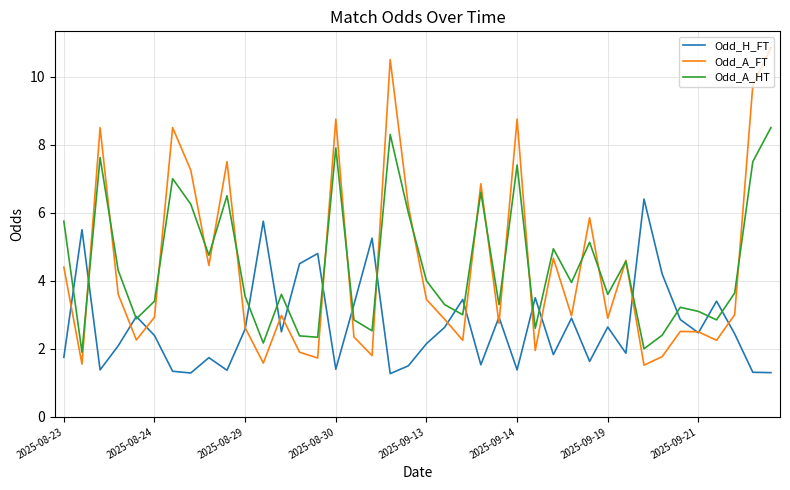

List the series in order of their peak value, lowest first.

Odd_H_FT, Odd_A_HT, Odd_A_FT